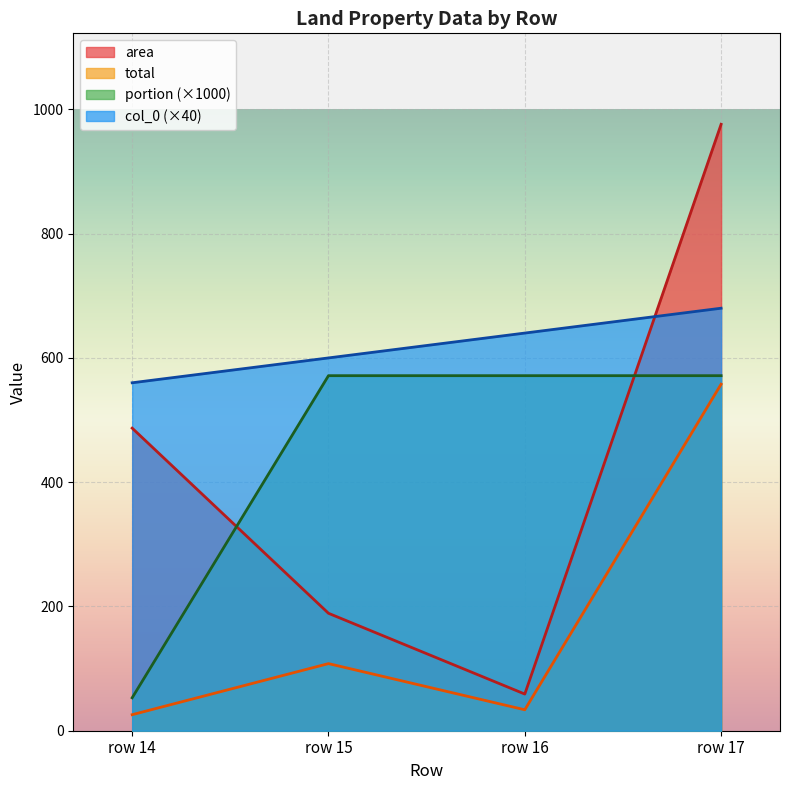

At which label does area reach its peak?

row 17